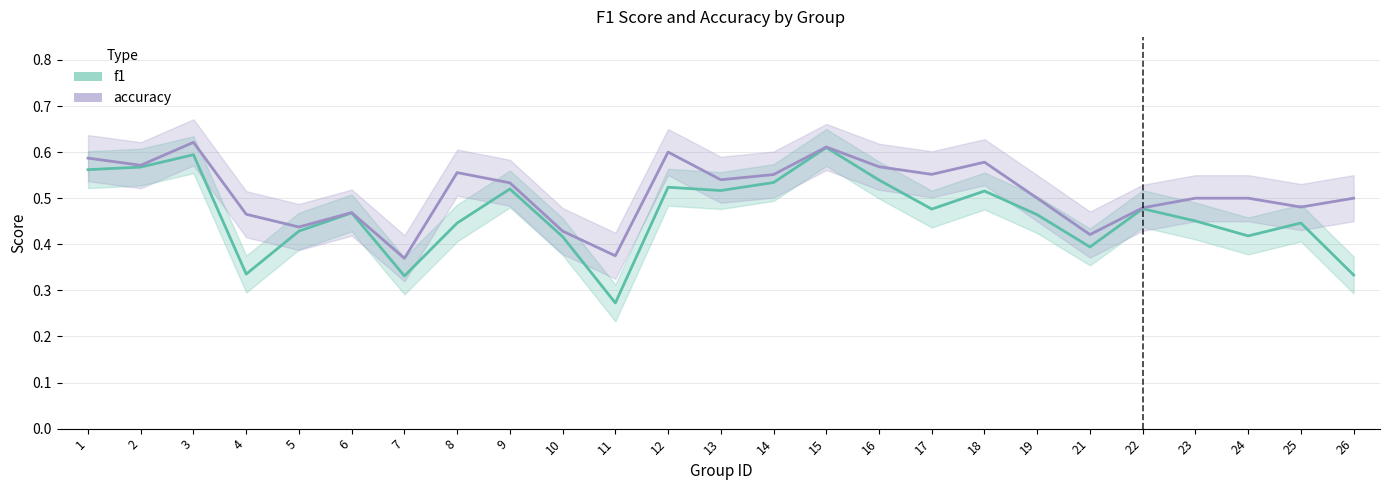

Reading left to right, transcribe all the data shown in this chart.

f1: 1=0.6	2=0.6	3=0.6	4=0.3	5=0.4	6=0.5	7=0.3	8=0.4	9=0.5	10=0.4	11=0.3	12=0.5	13=0.5	14=0.5	15=0.6	16=0.5	17=0.5	18=0.5	19=0.5	21=0.4	22=0.5	23=0.5	24=0.4	25=0.4	26=0.3
accuracy: 1=0.6	2=0.6	3=0.6	4=0.5	5=0.4	6=0.5	7=0.4	8=0.6	9=0.5	10=0.4	11=0.4	12=0.6	13=0.5	14=0.6	15=0.6	16=0.6	17=0.6	18=0.6	19=0.5	21=0.4	22=0.5	23=0.5	24=0.5	25=0.5	26=0.5